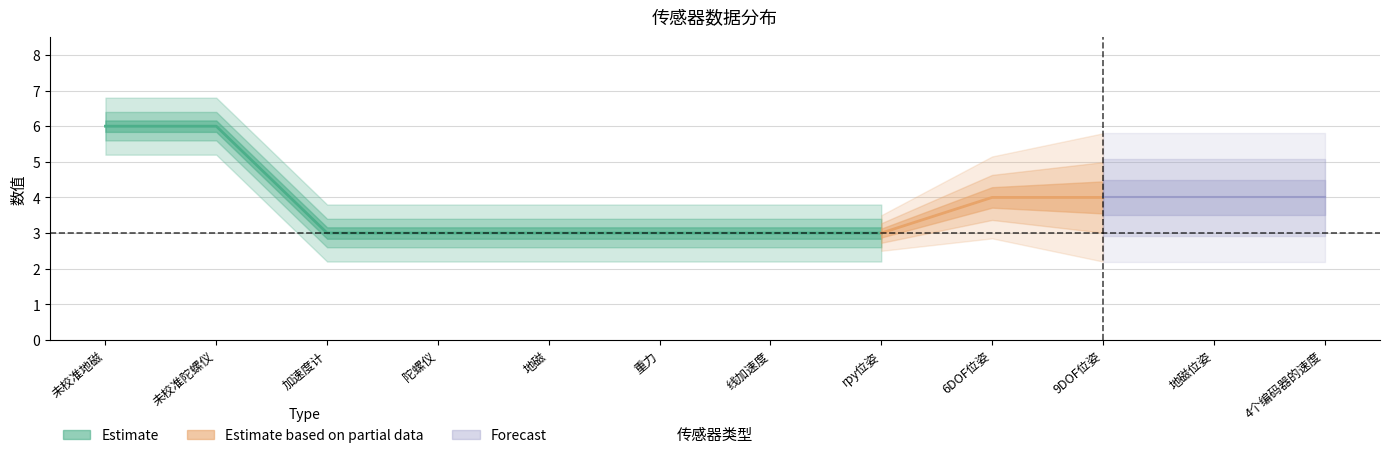

Which label corresponds to the smallest value in the chart?

加速度计